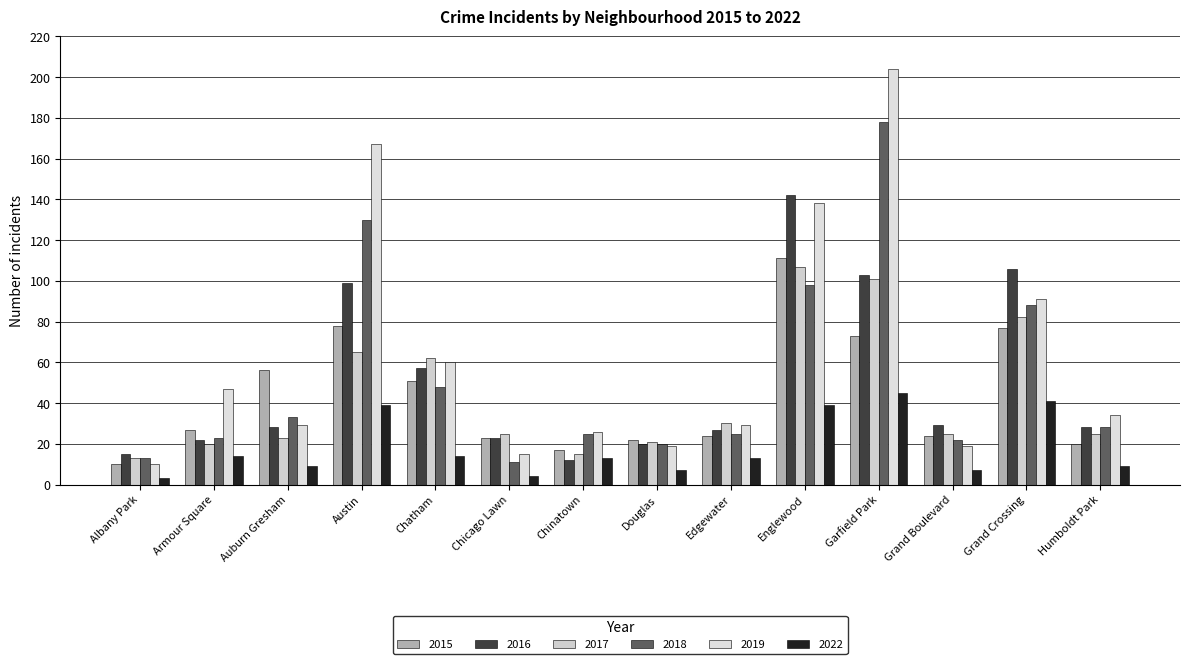

At which category is the sum across all series the highest?

Garfield Park